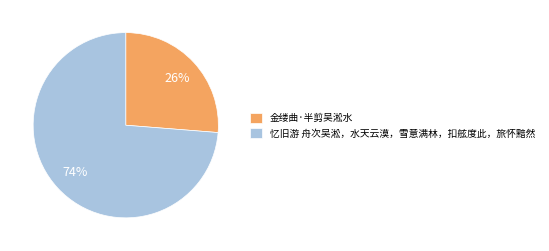

Which slice represents more than half of the pie?

忆旧游 舟次吴淞，水天云漠，雪意满林，扣舷度此，旅怀黯然